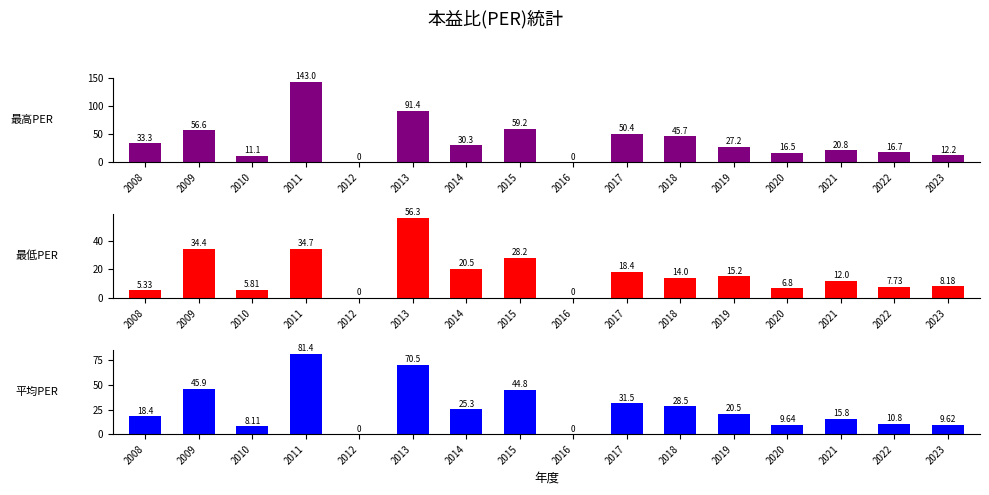

The 最高PER series shows 19.6 at 2018. True or false?

False